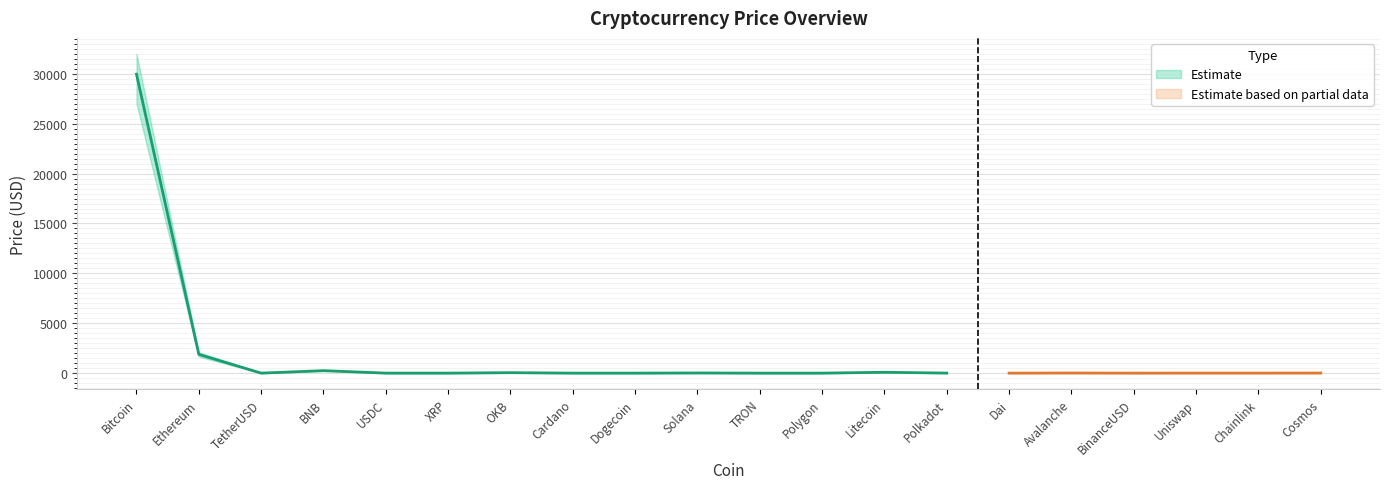

What is the total value across all series at Cardano?

0.8